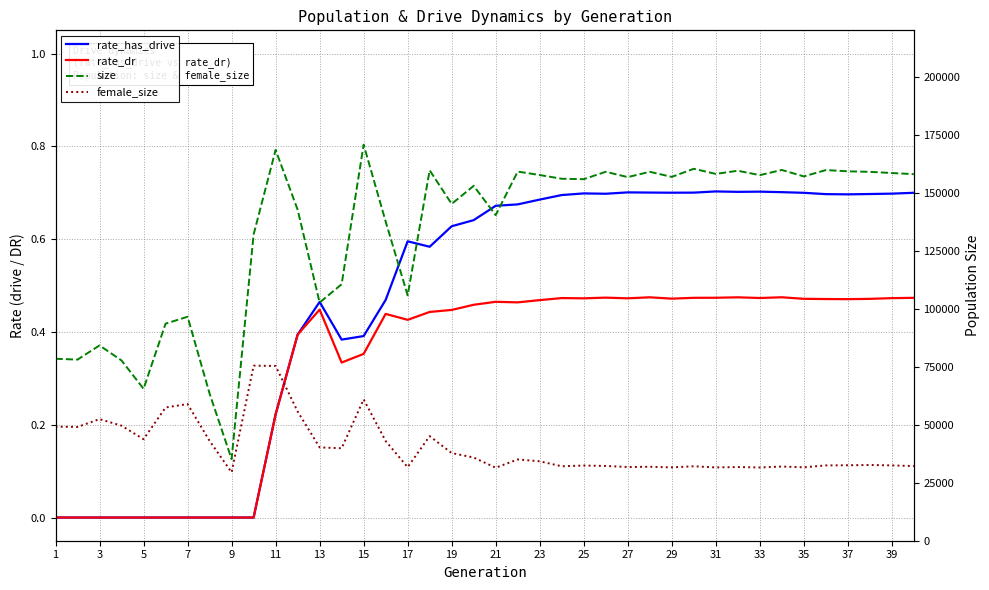

Reading left to right, what are all the values shown in this chart?

rate_has_drive: 0.0	0.0	0.0	0.0	0.0	0.0	0.0	0.0	0.0	0.0	0.2	0.4	0.5	0.4	0.4	0.5	0.6	0.6	0.6	0.6	0.7	0.7	0.7	0.7	0.7	0.7	0.7	0.7	0.7	0.7	0.7	0.7	0.7	0.7	0.7	0.7	0.7	0.7	0.7	0.7
rate_dr: 0.0	0.0	0.0	0.0	0.0	0.0	0.0	0.0	0.0	0.0	0.2	0.4	0.4	0.3	0.4	0.4	0.4	0.4	0.4	0.5	0.5	0.5	0.5	0.5	0.5	0.5	0.5	0.5	0.5	0.5	0.5	0.5	0.5	0.5	0.5	0.5	0.5	0.5	0.5	0.5
size: 78425.0	78073.0	84189.0	77680.0	65480.0	93565.0	96536.0	63420.0	35189.0	131988.0	168446.0	142699.0	102666.0	110557.0	170718.0	137602.0	105772.0	159662.0	145188.0	152962.0	140354.0	159114.0	157629.0	156024.0	155844.0	159026.0	156730.0	159025.0	156828.0	160320.0	158110.0	159471.0	157581.0	159812.0	157030.0	159763.0	159232.0	159001.0	158496.0	158004.0
female_size: 49168.0	49037.0	52421.0	49588.0	43756.0	57434.0	58902.0	43016.0	29459.0	75445.0	75336.0	55713.0	40237.0	39853.0	60931.0	42978.0	31712.0	45080.0	37789.0	35854.0	31463.0	35027.0	34234.0	32092.0	32409.0	32228.0	31763.0	31881.0	31618.0	32084.0	31593.0	31754.0	31570.0	31978.0	31638.0	32459.0	32530.0	32645.0	32465.0	32170.0